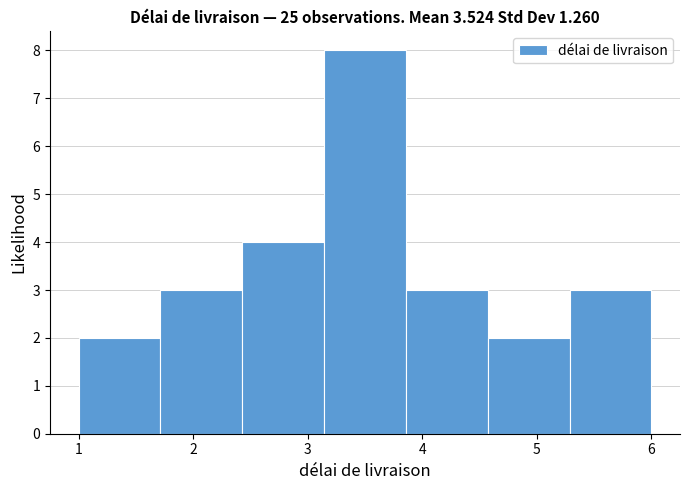

Which range on the x-axis has the tallest bar?

3.1 to 3.9